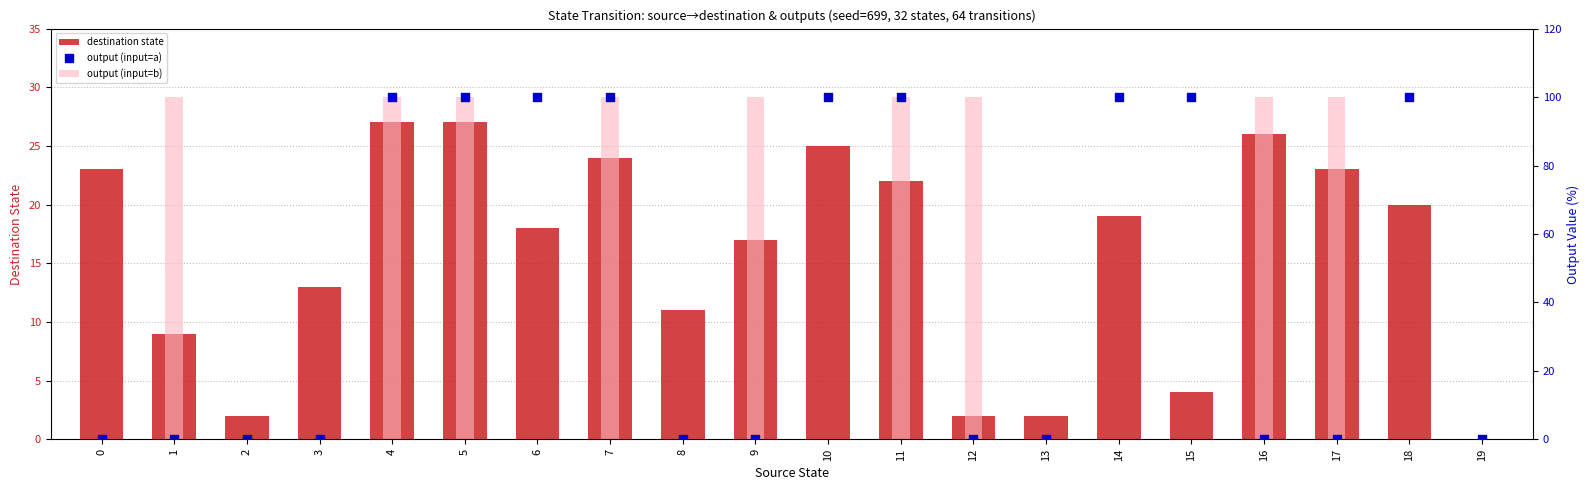

At how many categories does at least one series exceed 54?

14